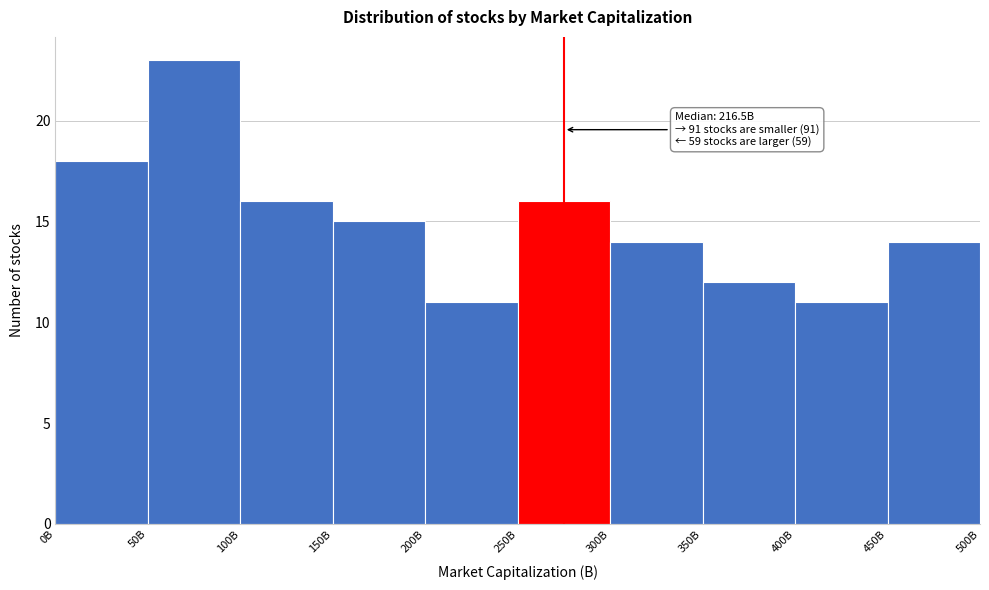

Reading left to right, list all the values displayed in this chart.

18	23	16	15	11	16	14	12	11	14